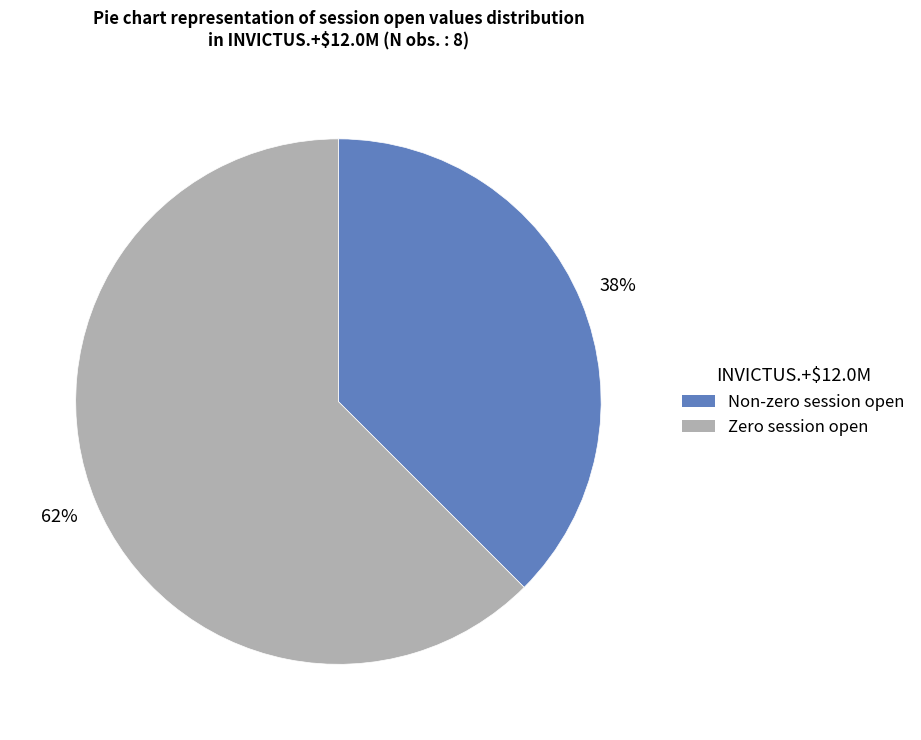

To the nearest percent, what is the average slice percentage?

50%